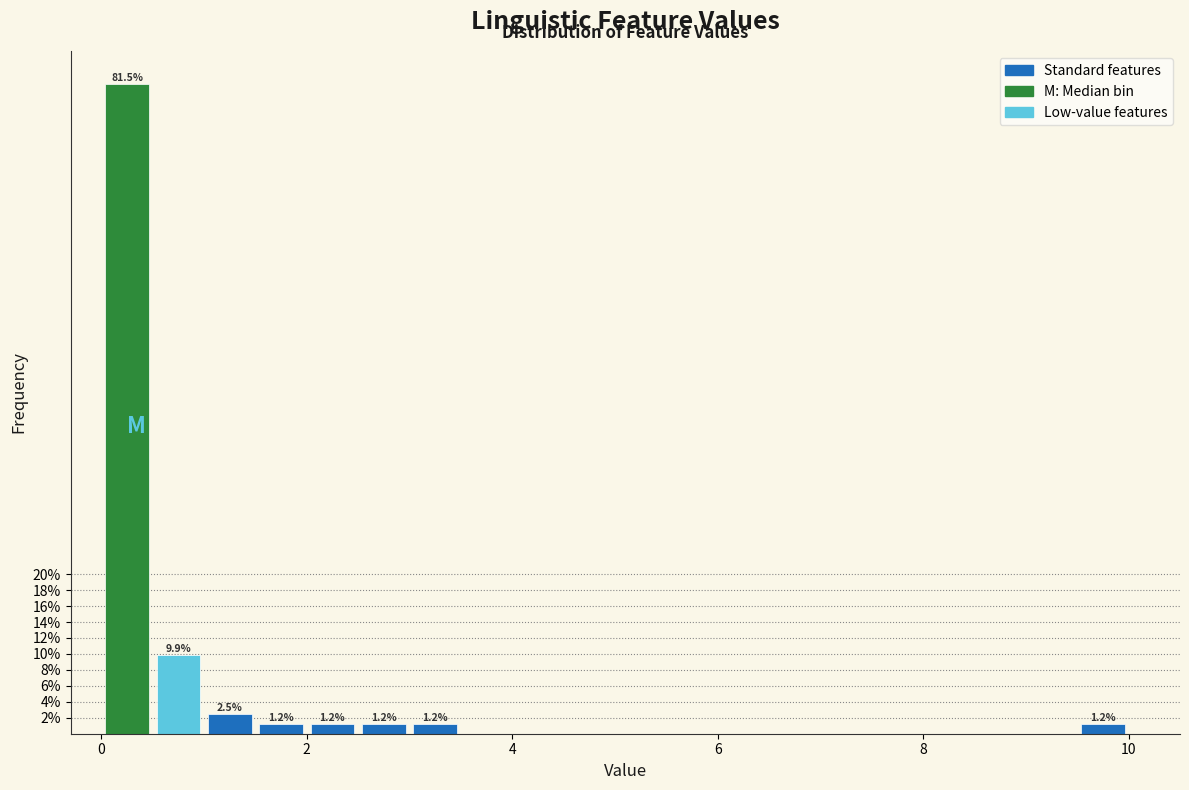

Around what value on the x-axis is the tallest bar? Give the approximate position of its centre, as read against the axis.

0.2